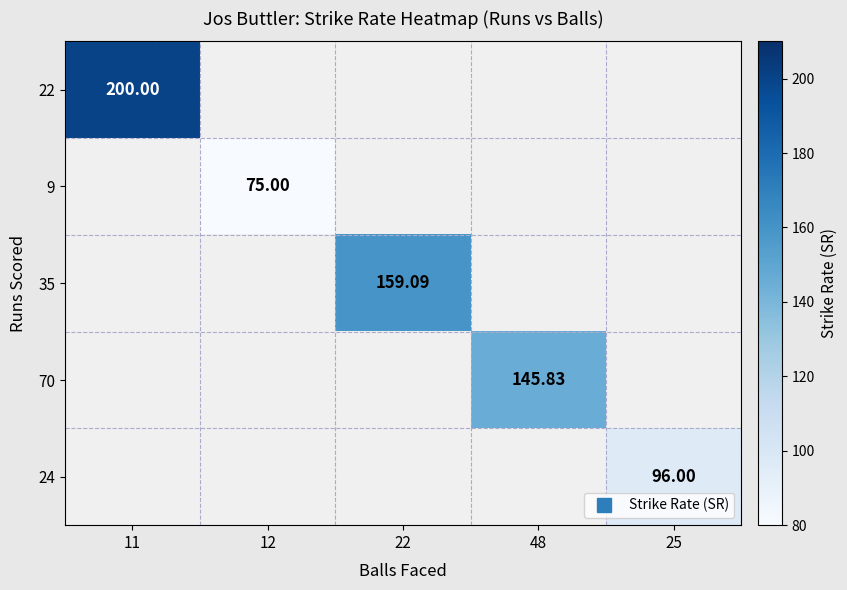

What is the approximate value of 35 at 22?

159.1